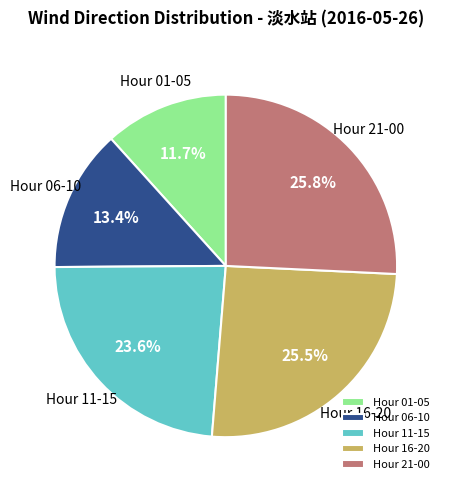

How many segments does this pie chart have?

5